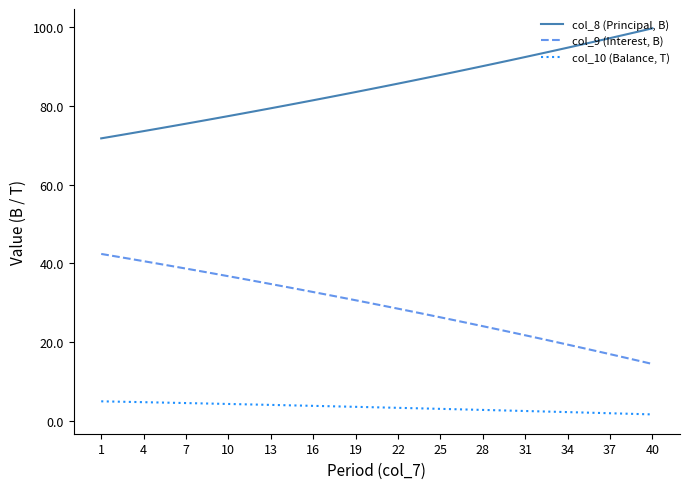

What is the difference between the maximum and minimum values in the col_10 (Balance, T) series?

3.3